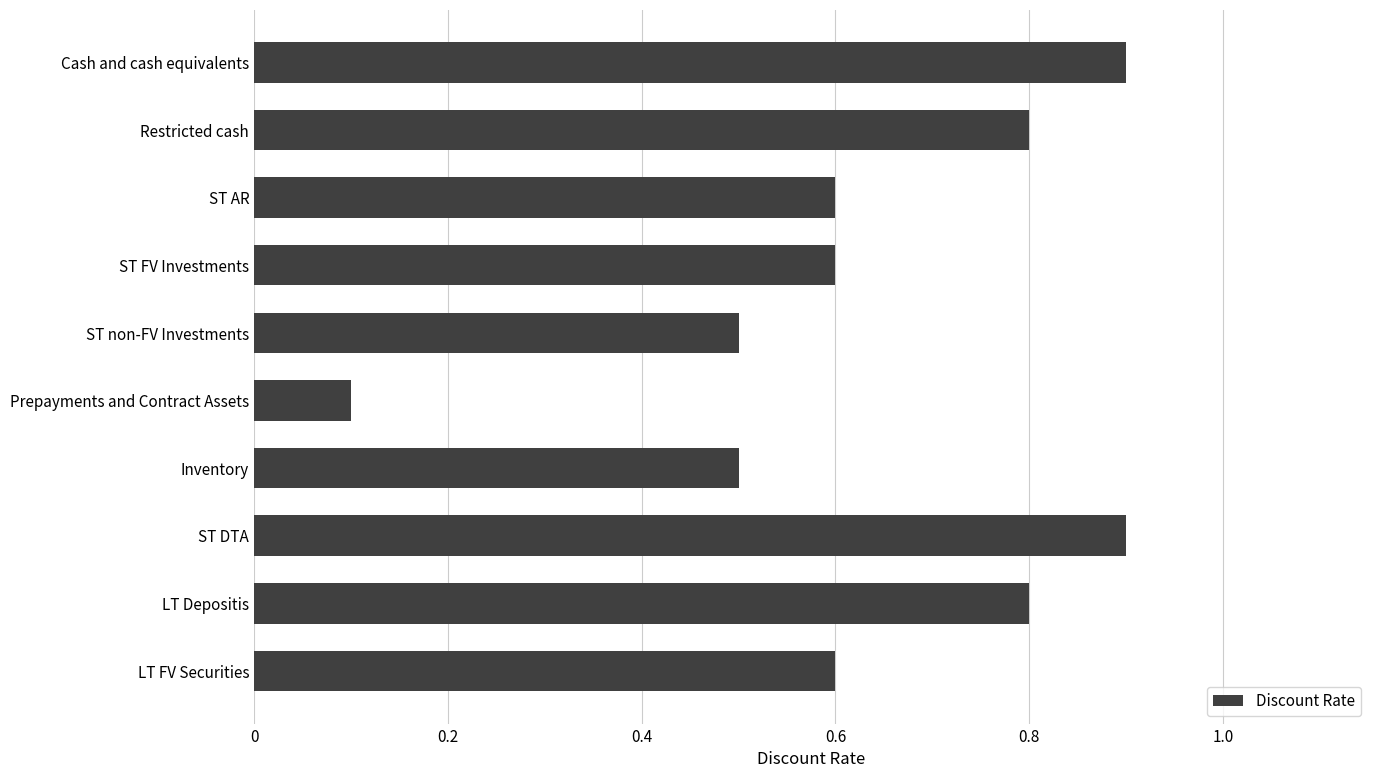

Count the values in the range 0 to 1.

10